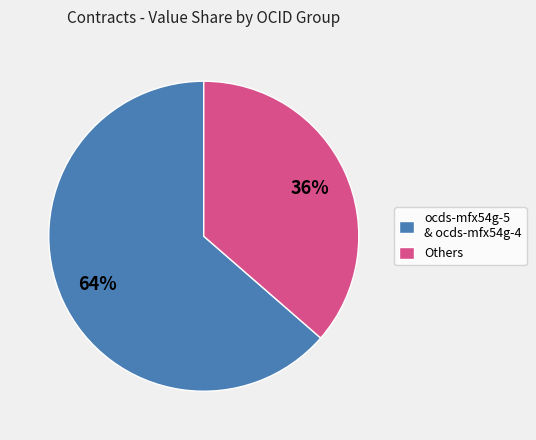

To the nearest percent, what is the average slice percentage?

50%